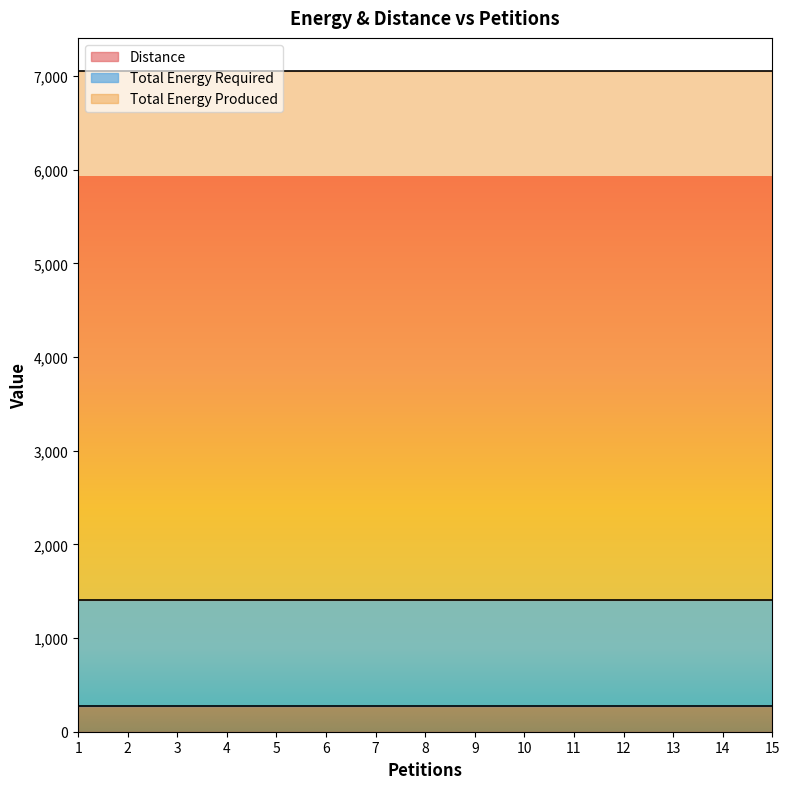

What is the value of the Distance point at the 8th from the left?

277